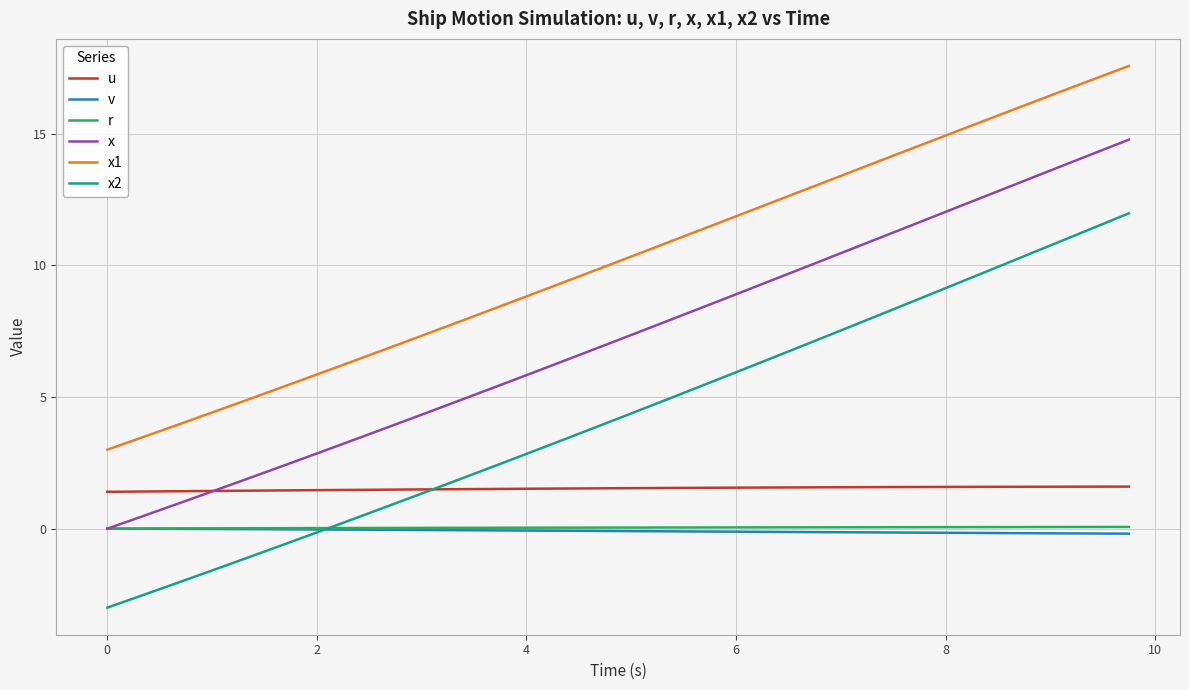

True or false: u and r intersect in this chart.

False